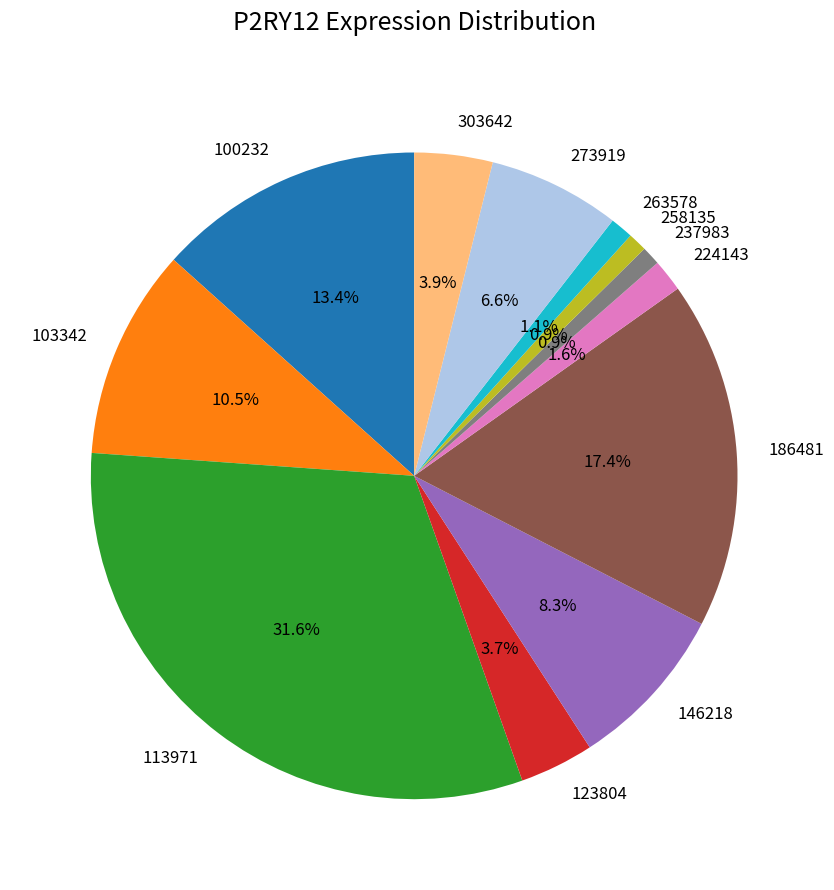

Which category has the biggest portion of the pie?

113971